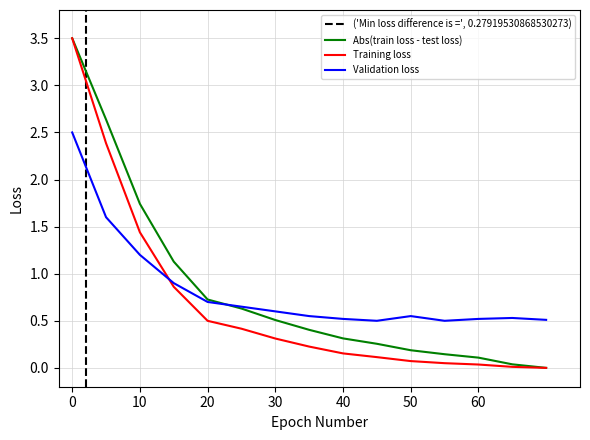

True or false: Training loss and Abs(train loss - test loss) intersect in this chart.

False